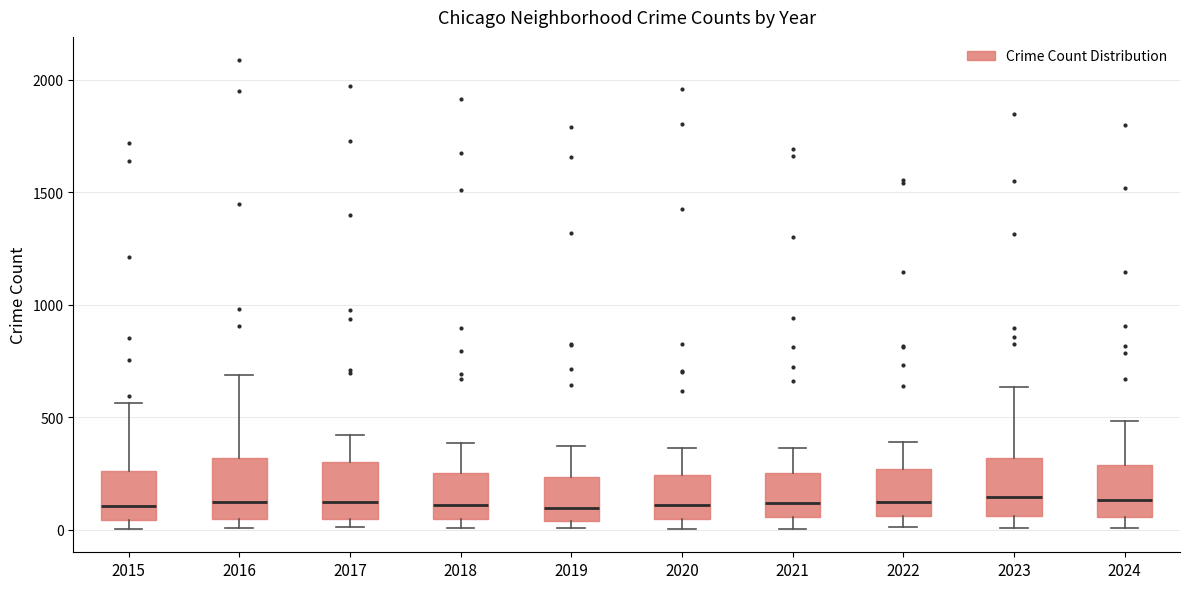

Where does the lower whisker of the box at x = 2024 end on the y-axis? The values are not printed on the chart, so give them approximately, as read against the axis.

0